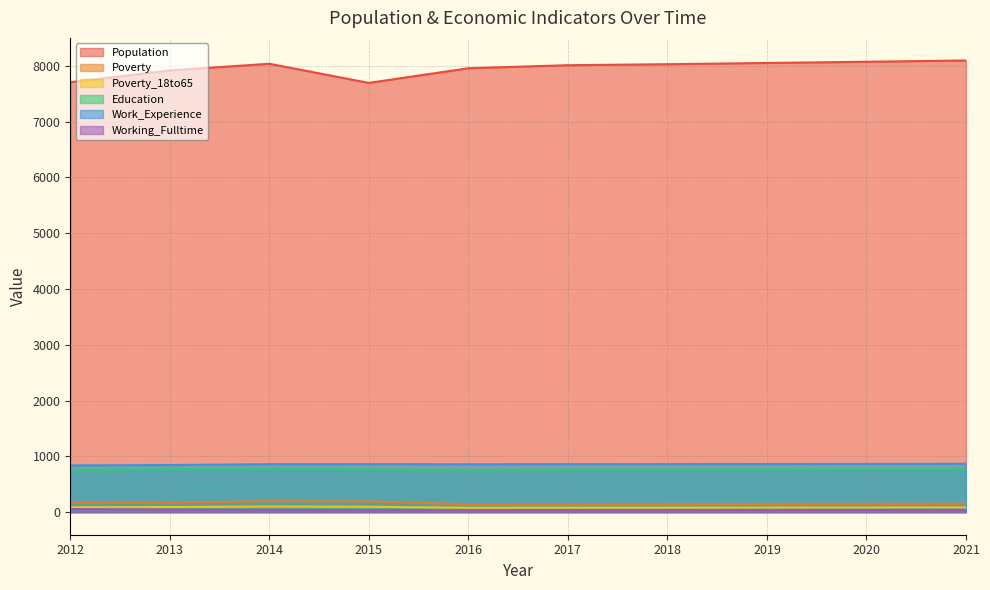

The Population series shows 3277 at 2014. True or false?

False